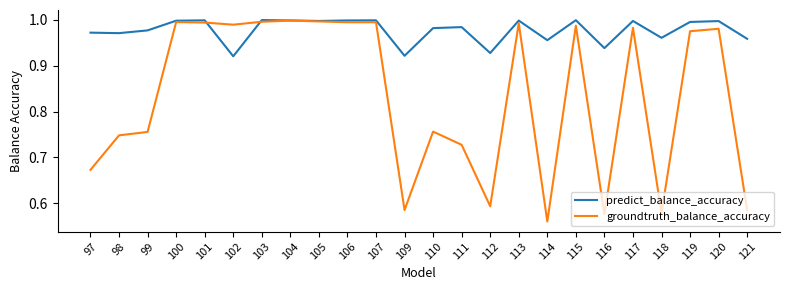

Which category has the lowest value across all series?

114